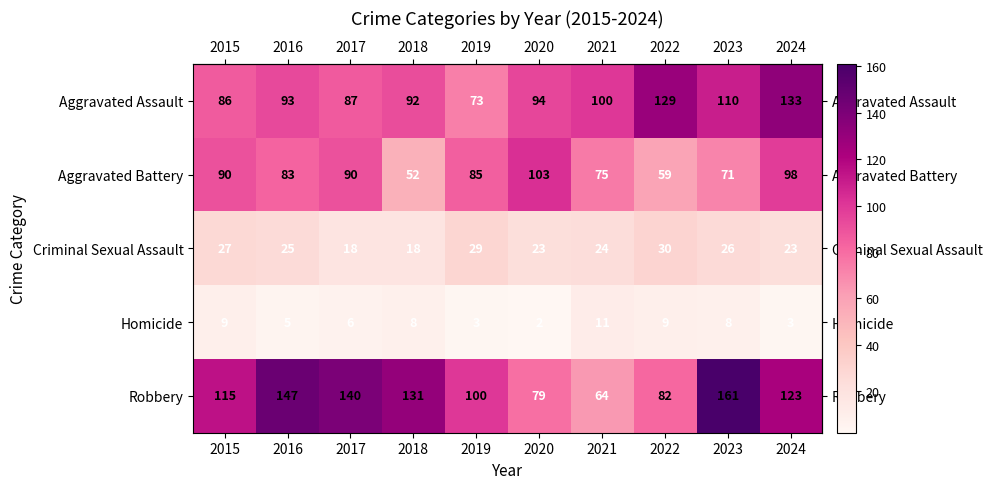

What is the difference between the Robbery values at 2022 and 2024?

41